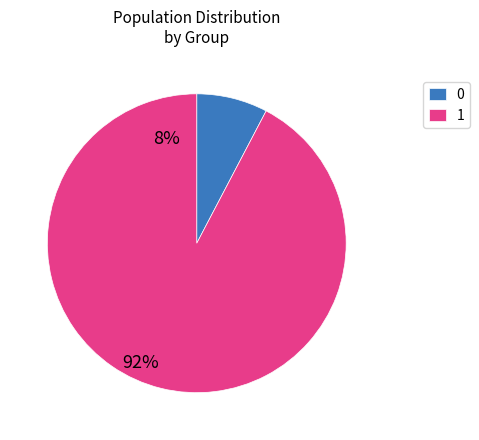

Rank the categories by value from highest to lowest.

1, 0